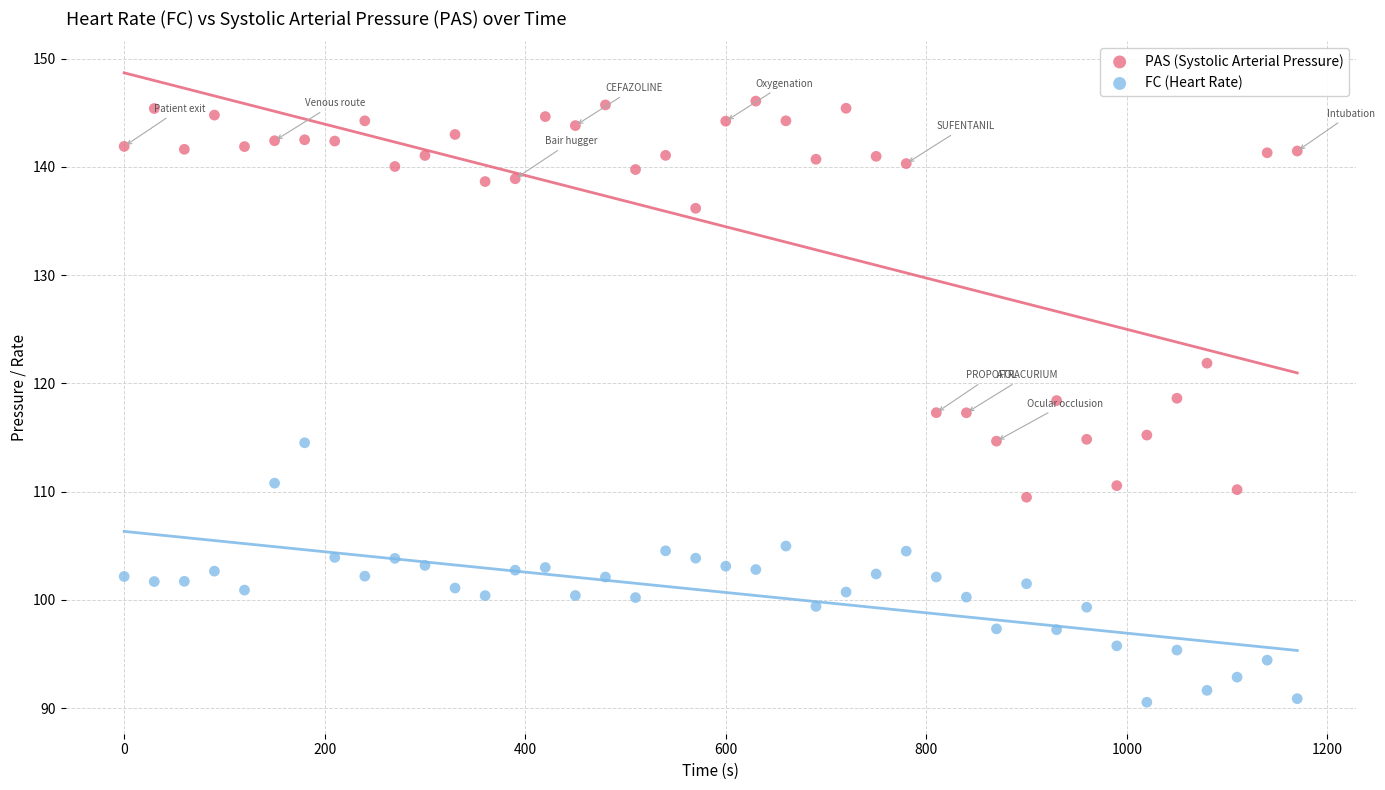

Which series has the largest Y range (max minus min)?

PAS (Systolic Arterial Pressure)